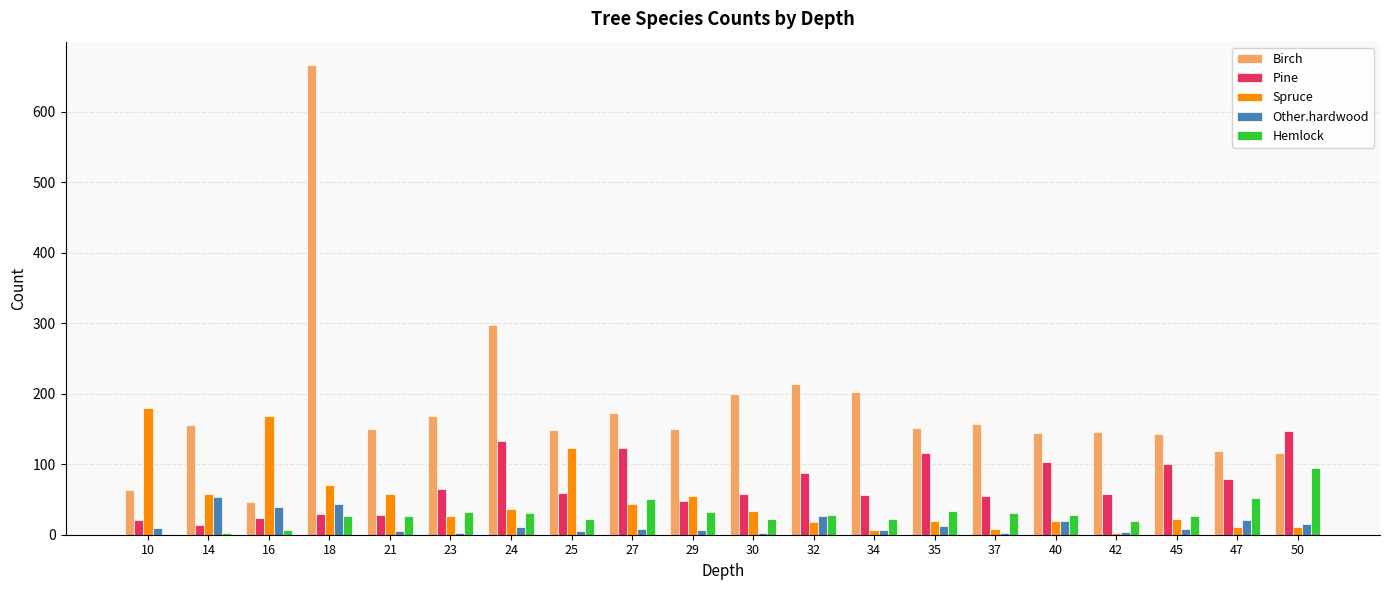

Which series changed the most between 23 and 27?

Pine